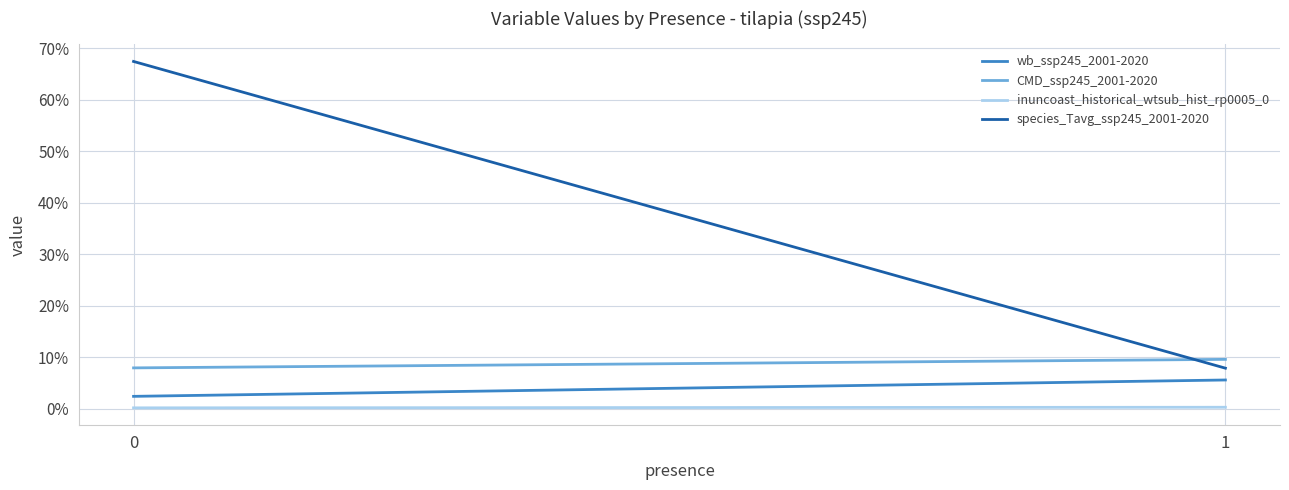

Which series changed the most between 0 and 1?

species_Tavg_ssp245_2001-2020